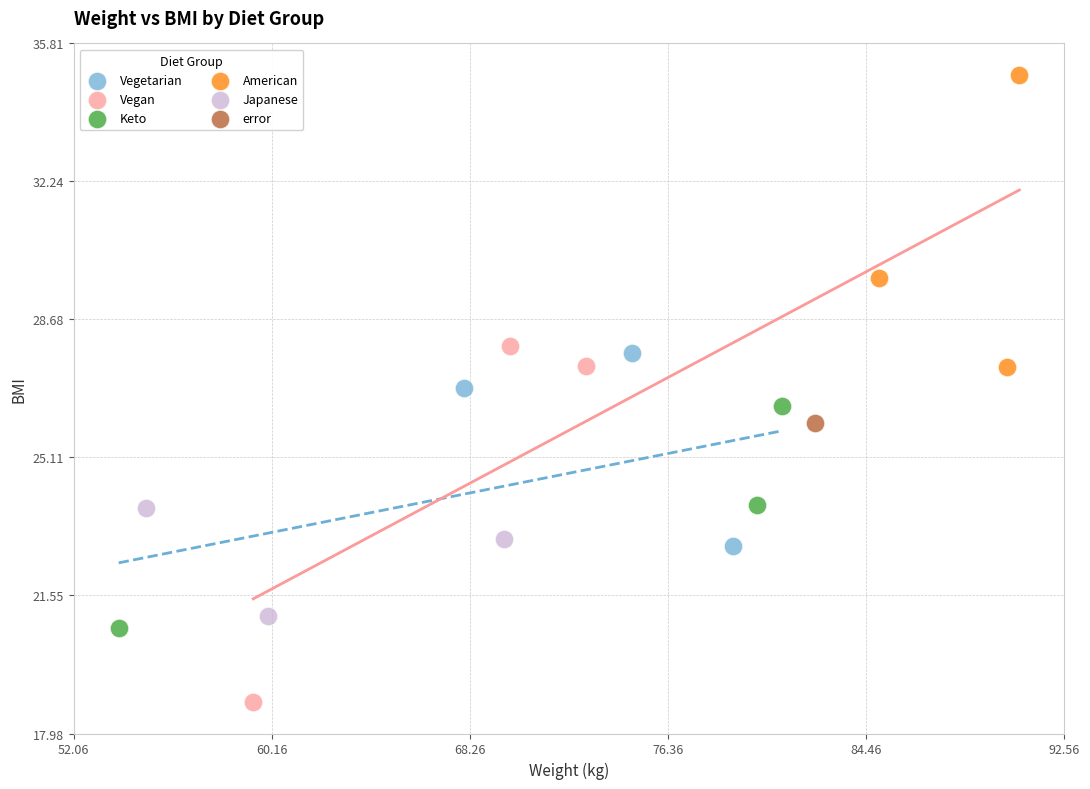

Which series reaches the maximum Y coordinate?

American